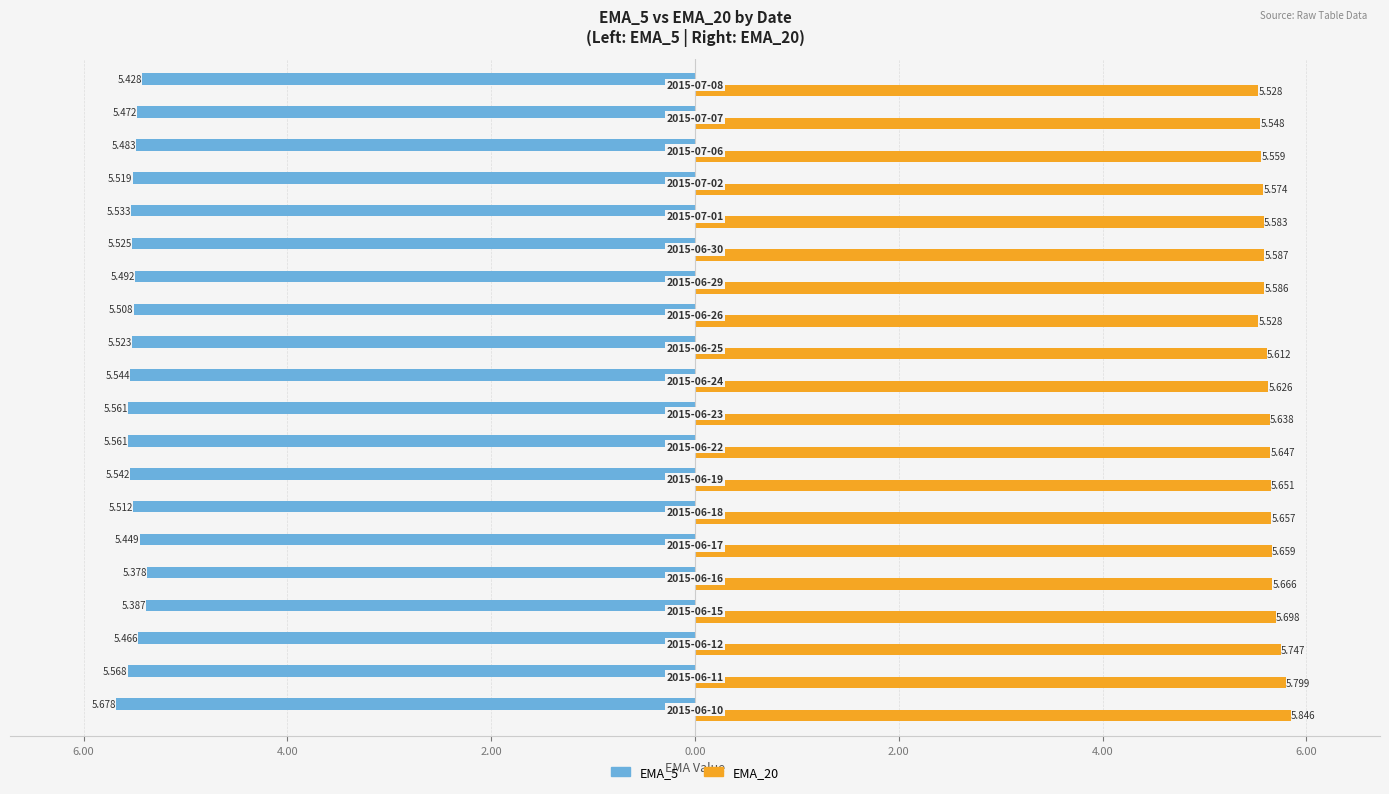

What are all the series names shown in the legend?

EMA_5, EMA_20